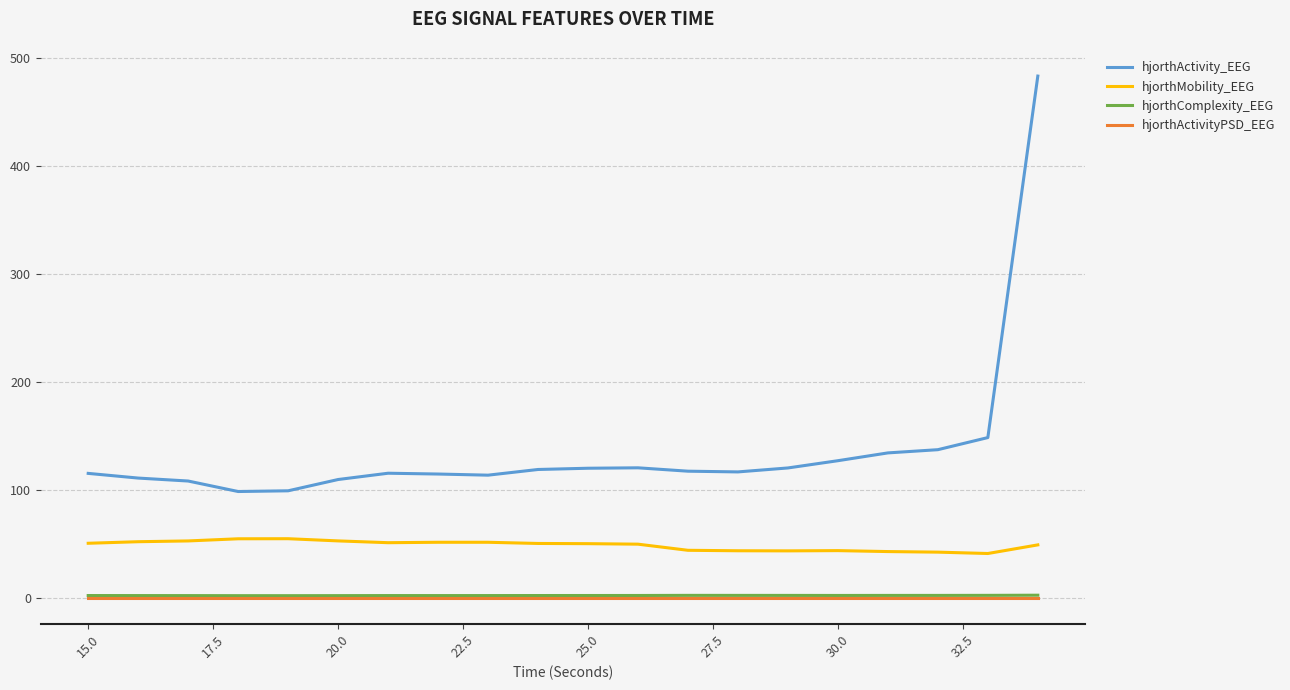

Which series has the largest total across all categories?

hjorthActivity_EEG